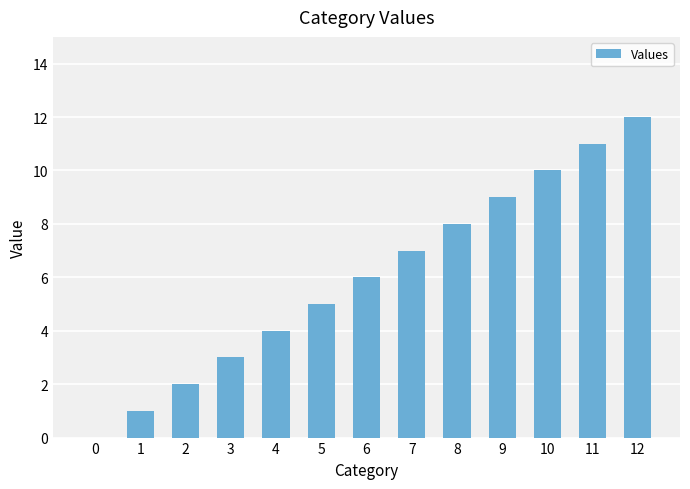

What is the greatest value displayed?

12